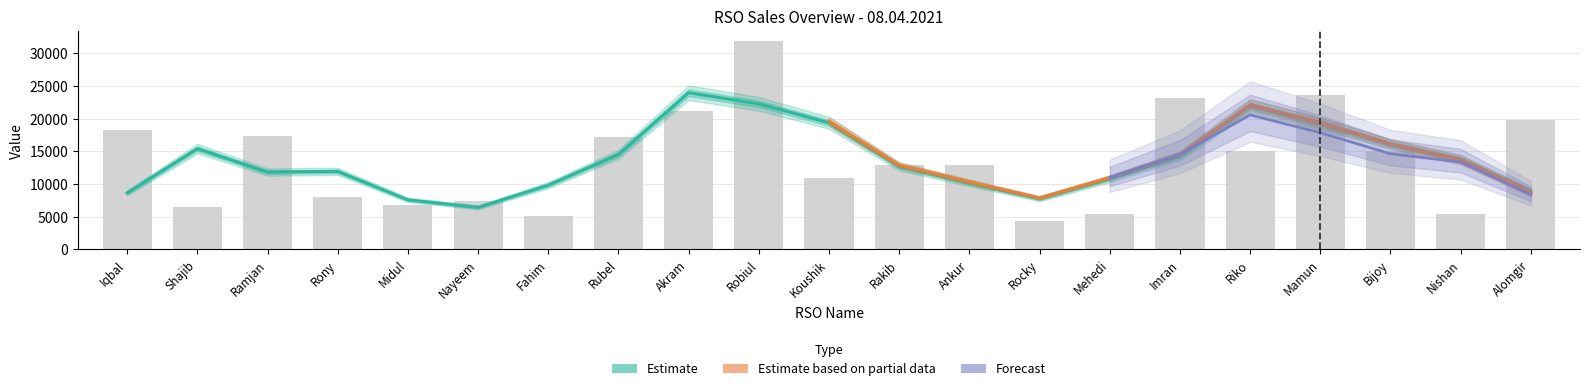

Which category has the highest value across all series?

Robiul